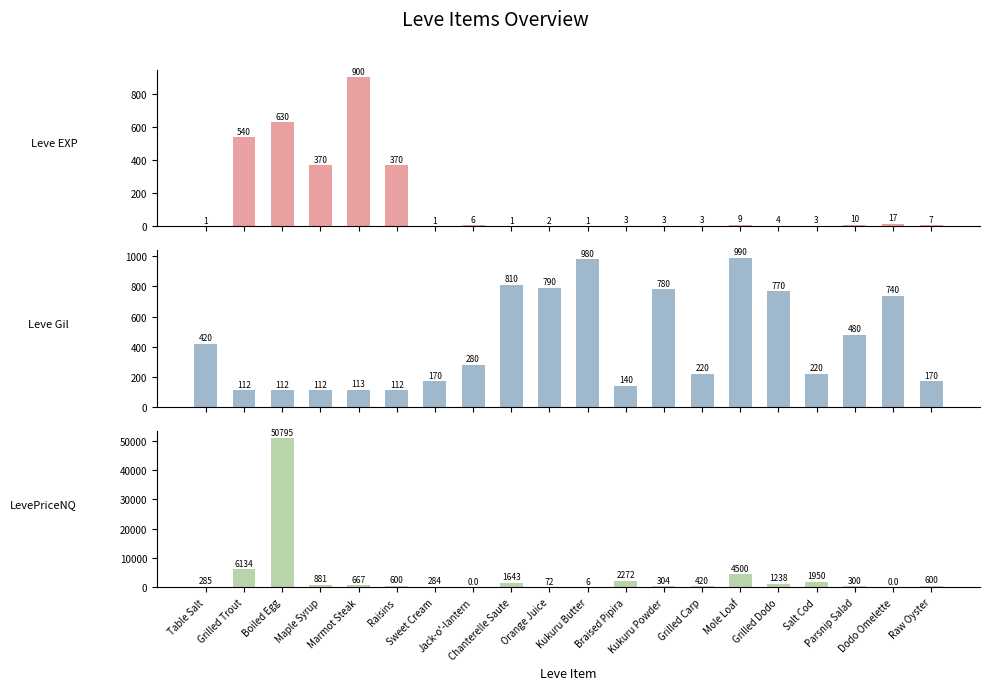

What are all the series names shown in the legend?

Leve EXP, Leve Gil, LevePriceNQ